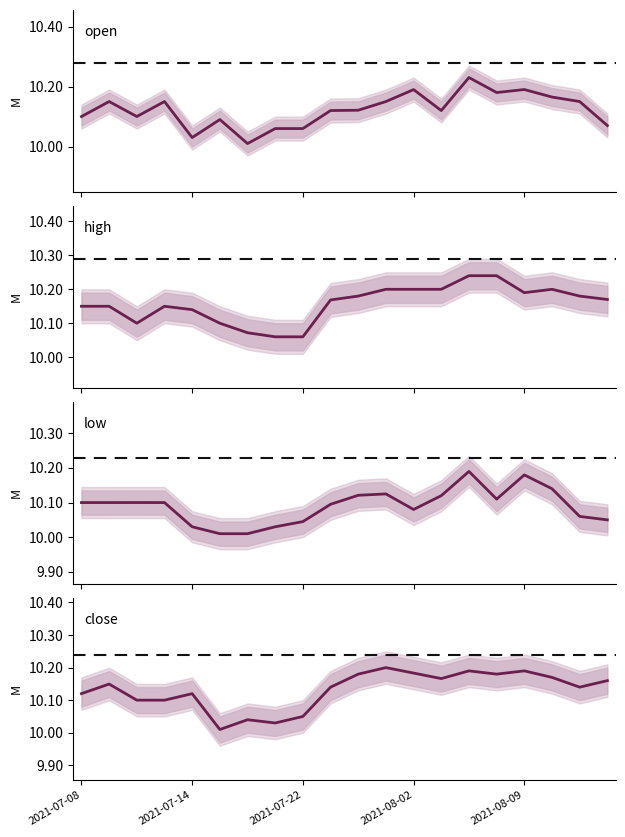

Does the chart display data point markers on the line(s)?

No